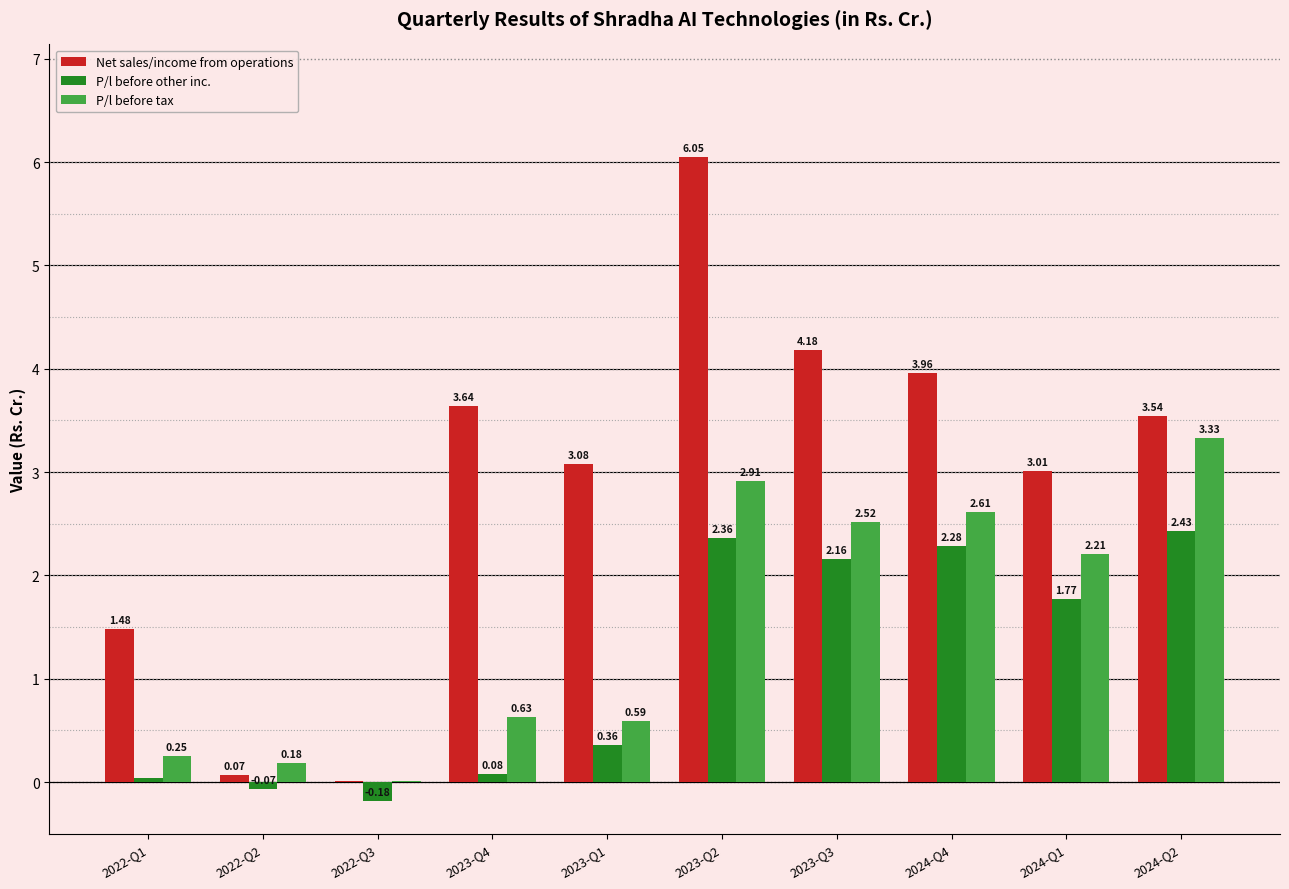

At which label is Net sales/income from operations closest to 3?

2024-Q1